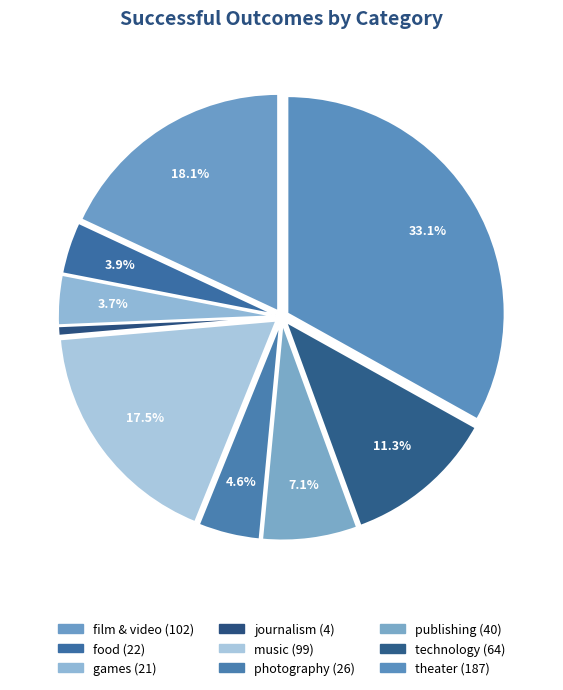

To the nearest percent, what percentage of the pie is journalism?

1%